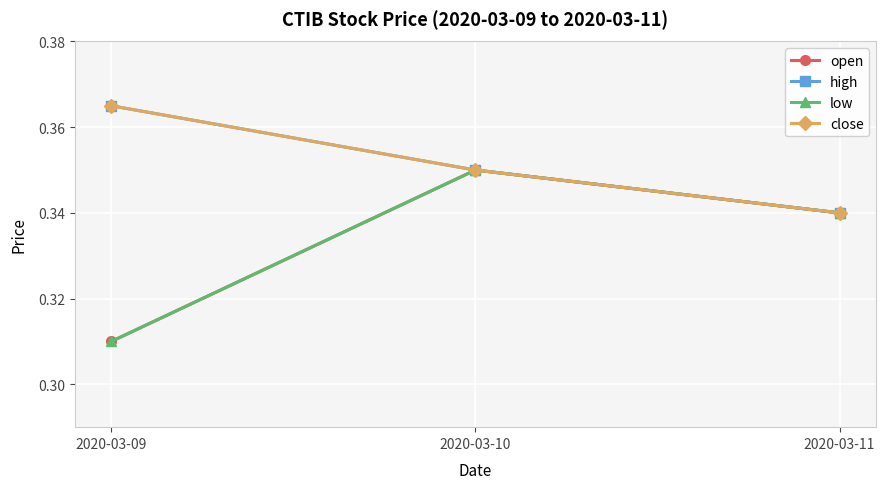

Reading left to right, transcribe all the data shown in this chart.

open: 2020-03-09=0.3	2020-03-10=0.3	2020-03-11=0.3
high: 2020-03-09=0.4	2020-03-10=0.3	2020-03-11=0.3
low: 2020-03-09=0.3	2020-03-10=0.3	2020-03-11=0.3
close: 2020-03-09=0.4	2020-03-10=0.3	2020-03-11=0.3